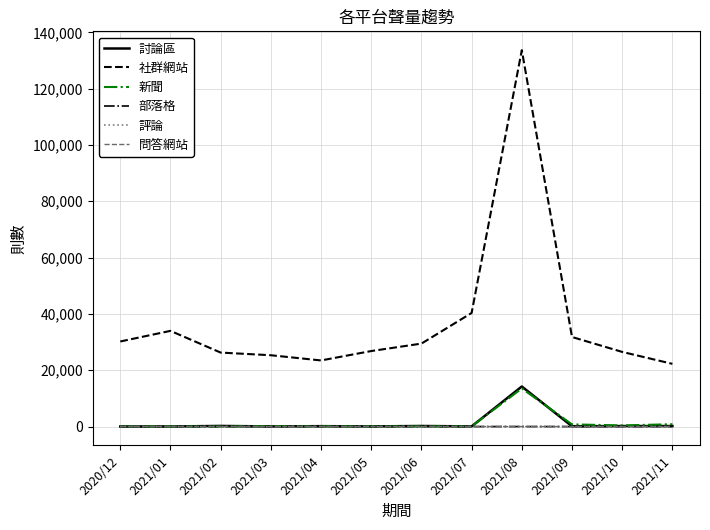

At which category does the chart reach its peak across all series?

2021/08